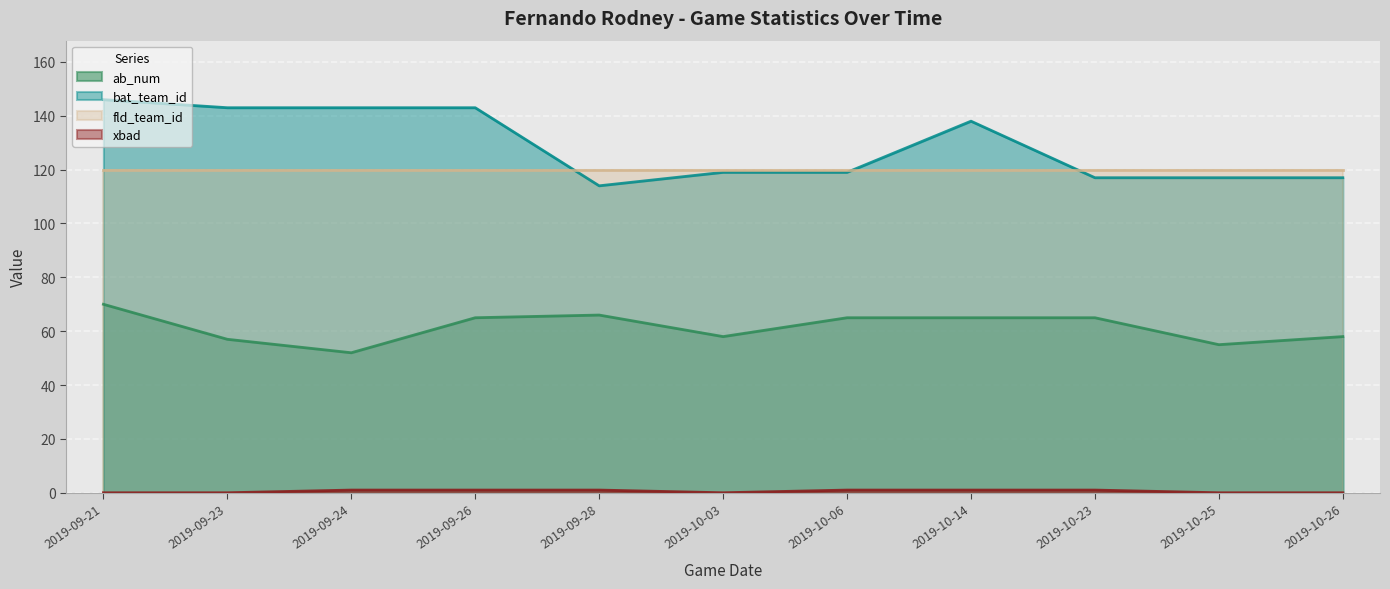

The bat_team_id series shows 119 at 2019-10-06. True or false?

True